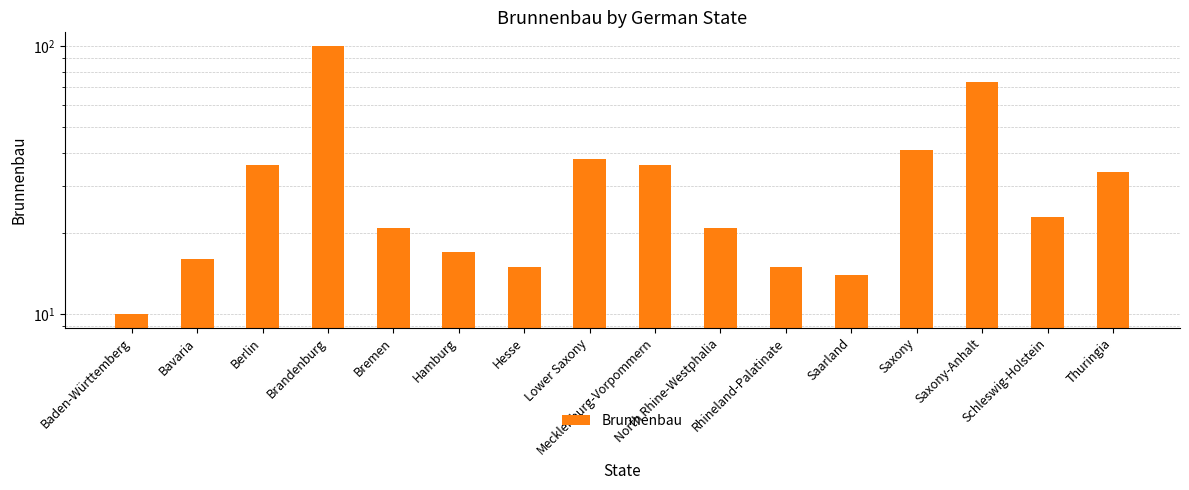

Reading left to right, transcribe all the data shown in this chart.

Baden-Württemberg=10	Bavaria=16	Berlin=36	Brandenburg=100	Bremen=21	Hamburg=17	Hesse=15	Lower Saxony=38	Mecklenburg-Vorpommern=36	North Rhine-Westphalia=21	Rhineland-Palatinate=15	Saarland=14	Saxony=41	Saxony-Anhalt=73	Schleswig-Holstein=23	Thuringia=34